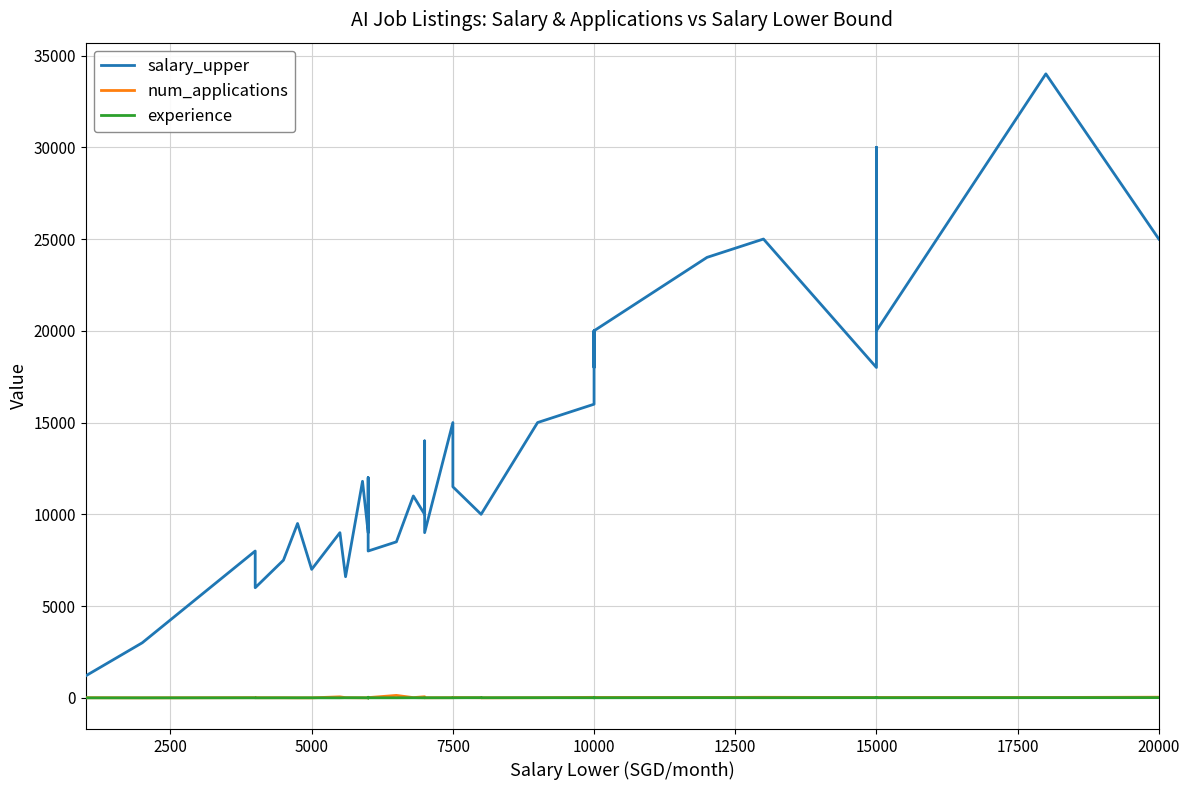

How many lines are shown in the chart?

3